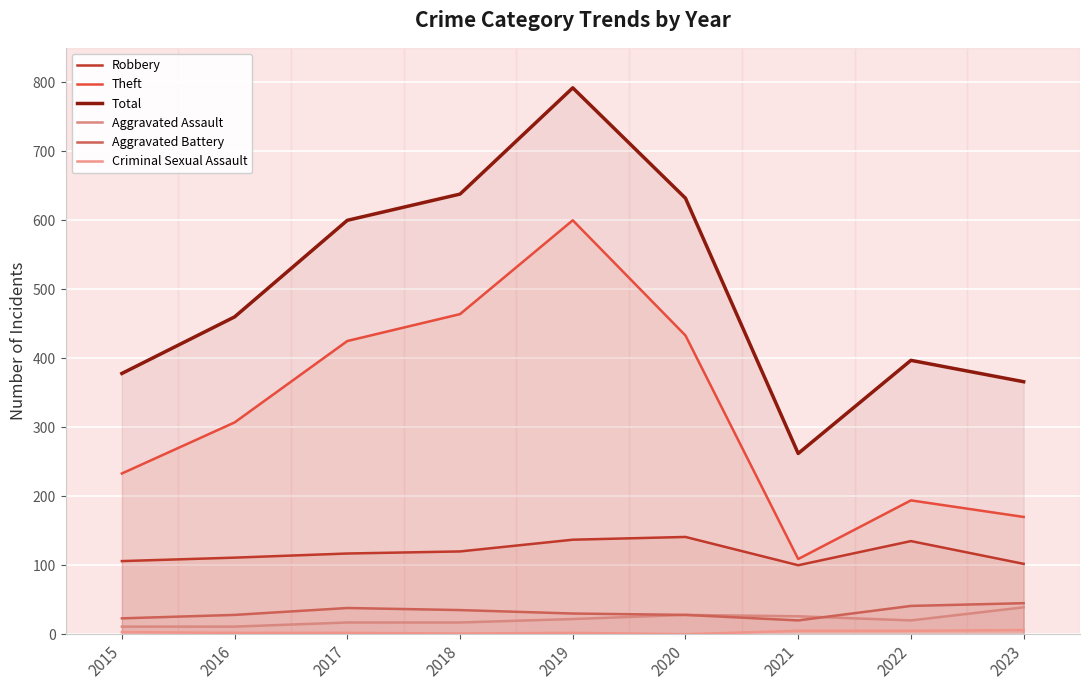

How many interior local valleys does the Criminal Sexual Assault series have?

2